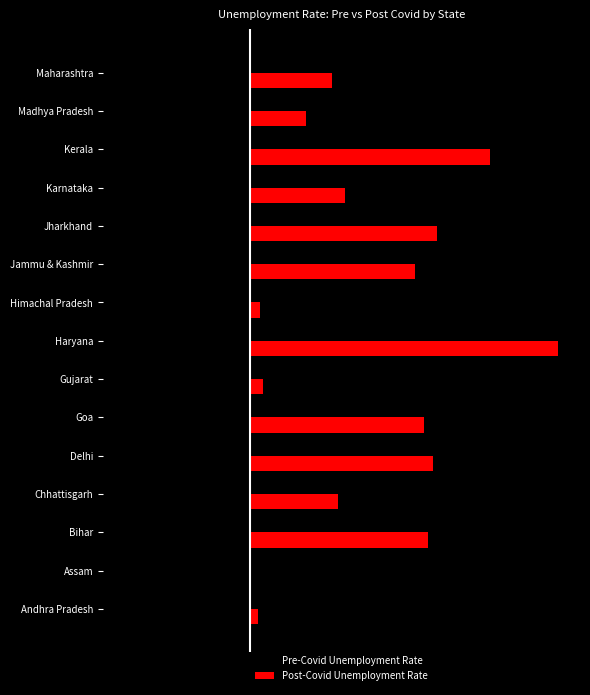

What is the value of the Pre-Covid Unemployment Rate bar at the 5th from the left?

-12.6